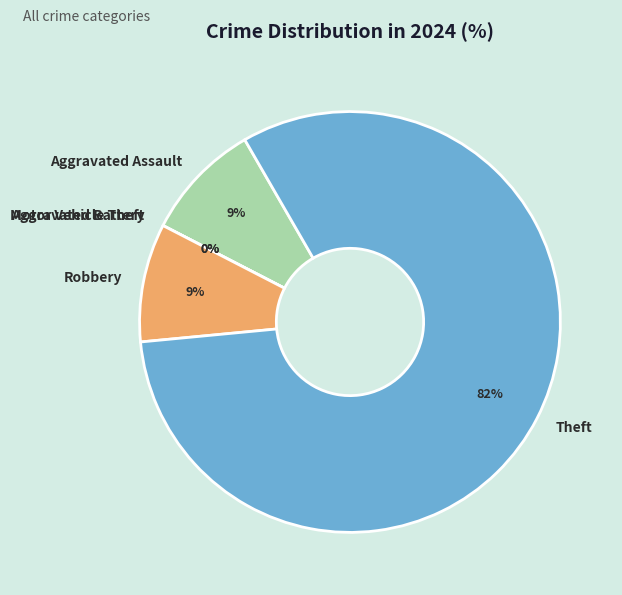

True or false: Aggravated Battery accounts for 11% of the total.

False